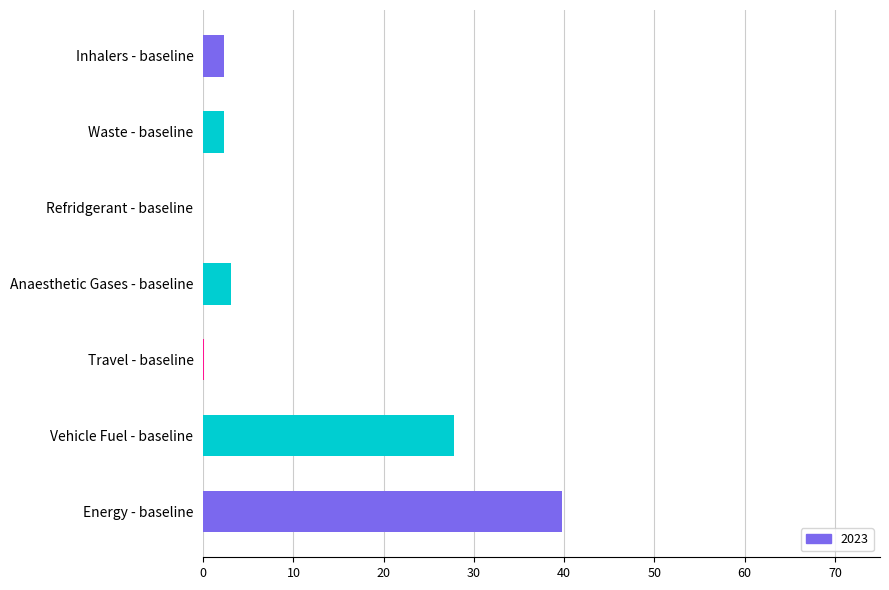

What is the change in value from Energy - baseline to Refridgerant - baseline?

-39.7